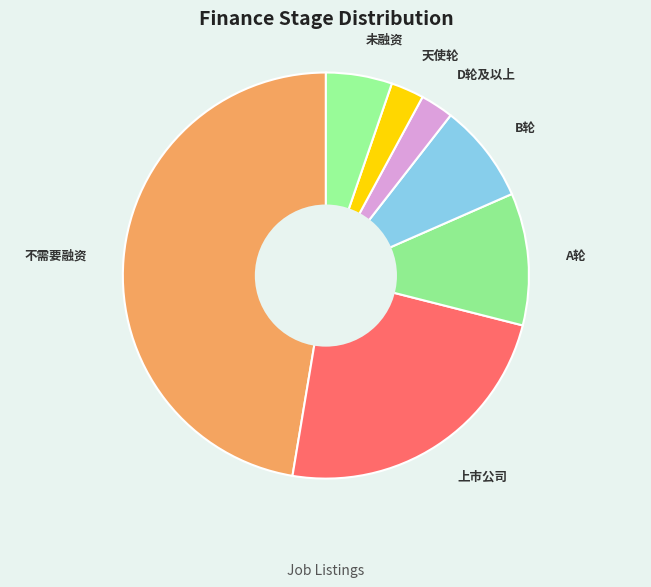

Is it true that A轮 is 11% of the pie?

True